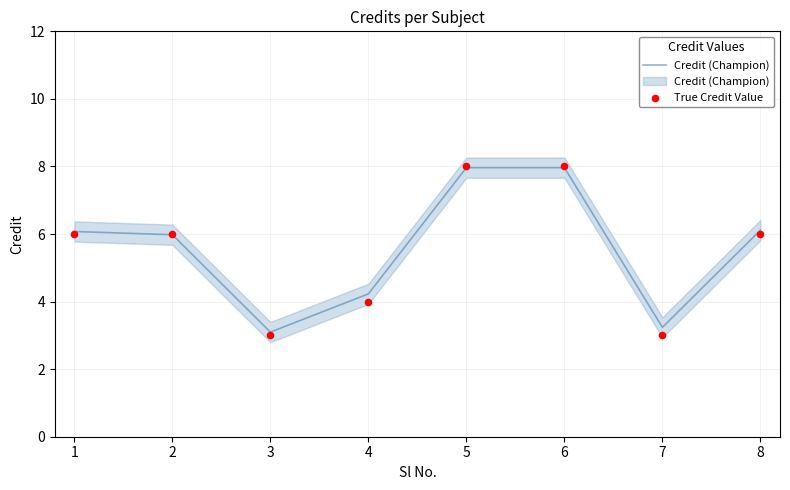

Is the value of True Credit Value at 1 greater than the value of Credit (Champion) at 8?

No